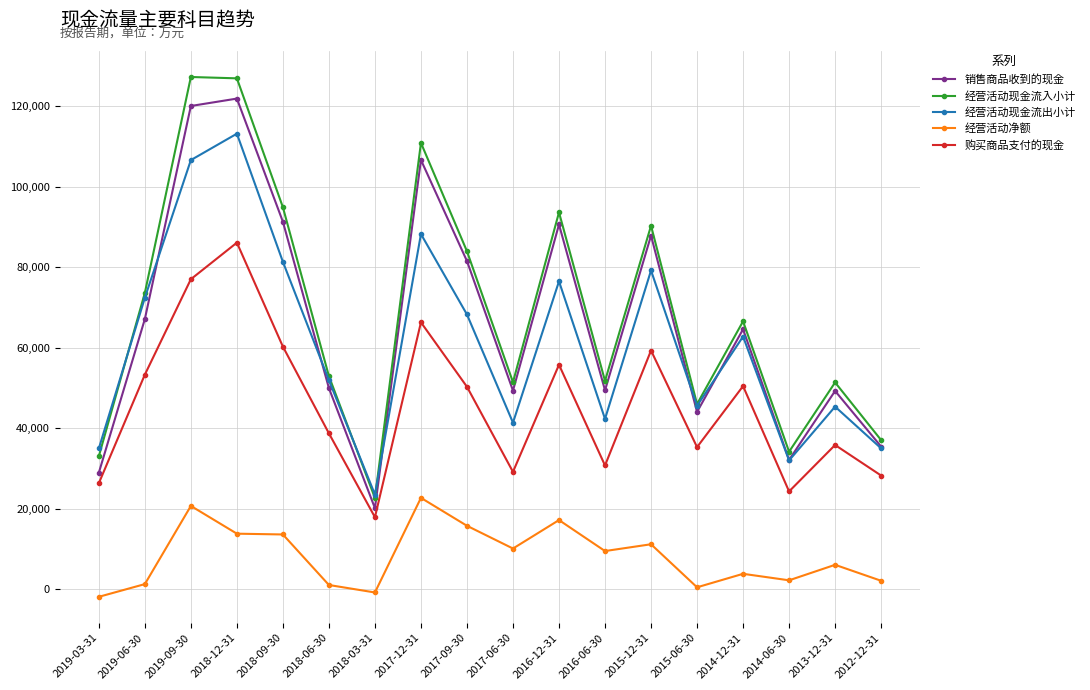

Which series has the largest total across all categories?

经营活动现金流入小计